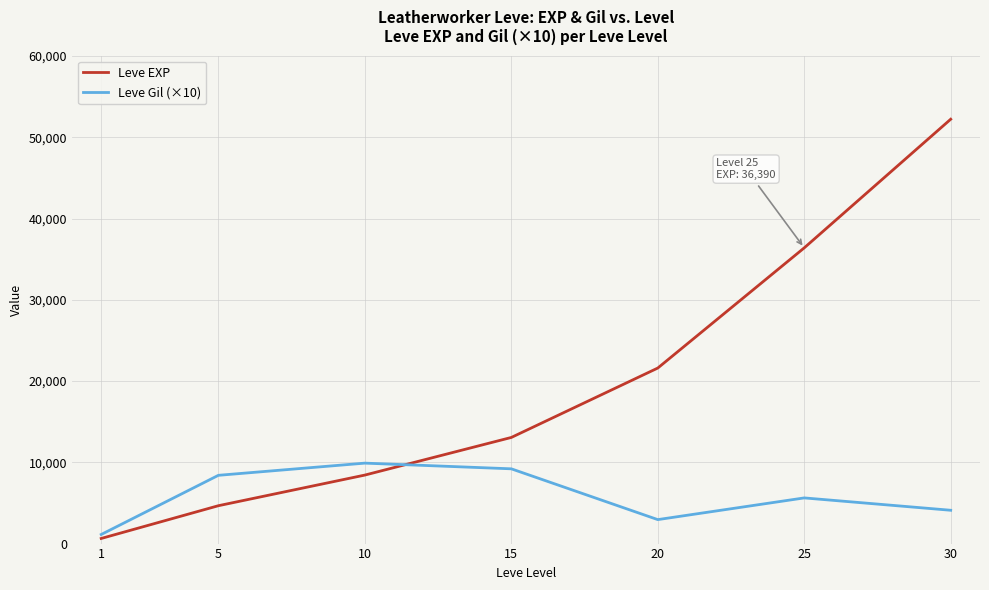

True or false: Leve Gil (×10) and Leve EXP cross at least once.

True